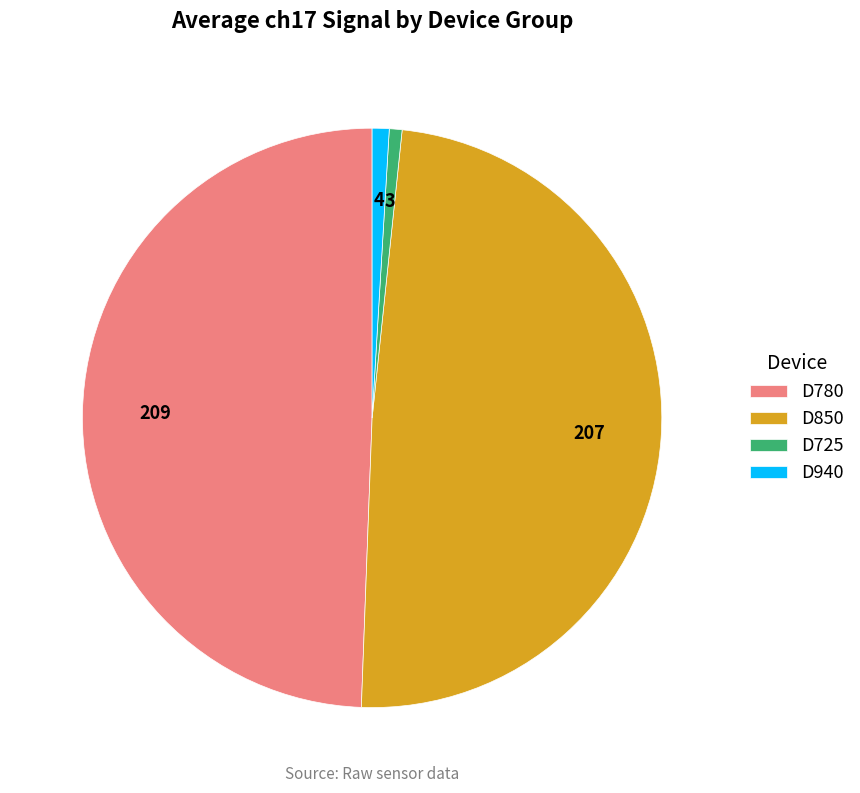

Is it true that D940 is 1% of the pie?

True